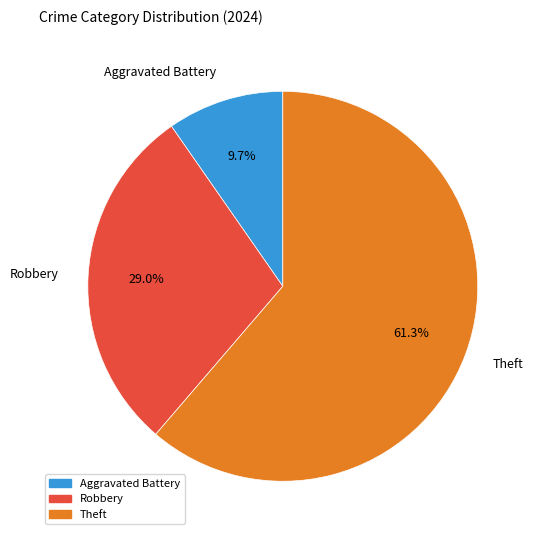

True or false: Robbery accounts for 44% of the total.

False